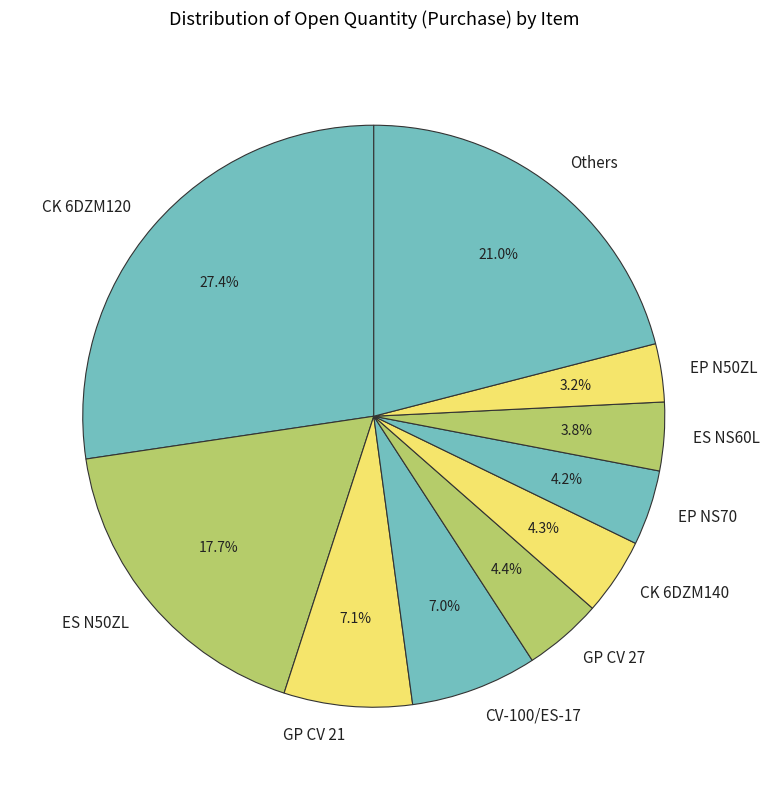

What is the ratio of the value at EP NS70 to the value at CK 6DZM140?

1.0